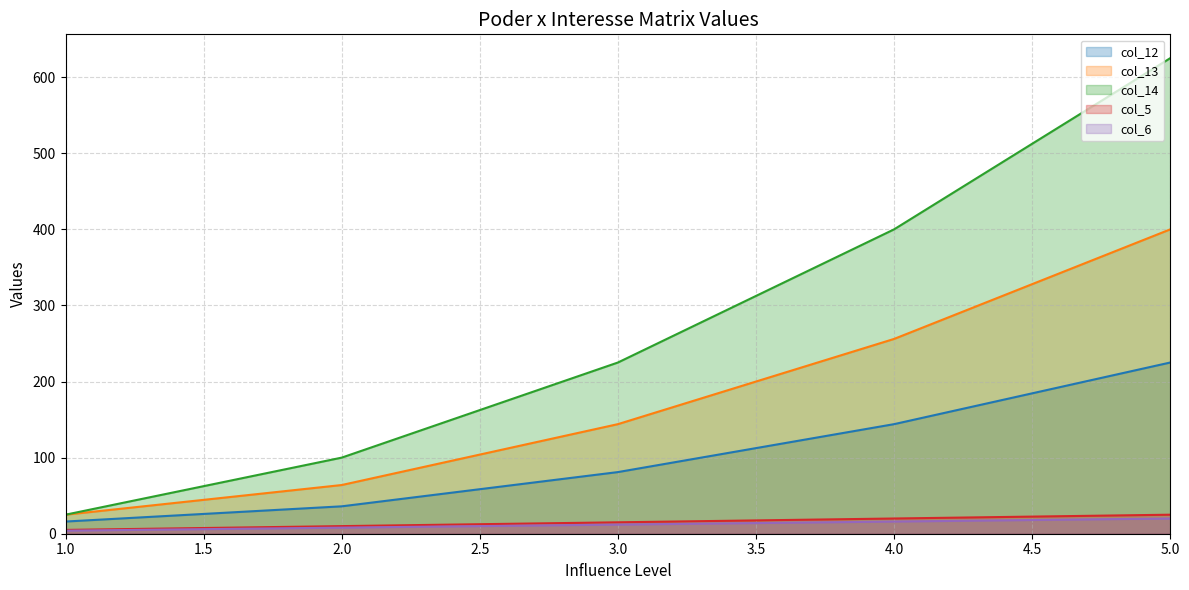

What is the sum of all col_13 values?

889